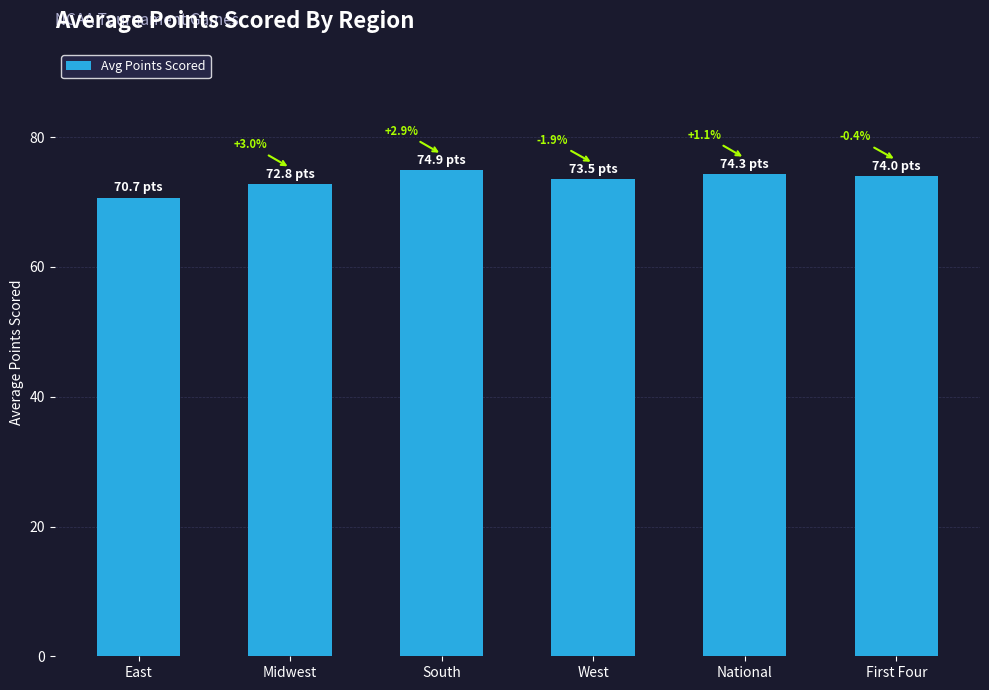

Are the bars grouped side by side (vs. stacked)?

No